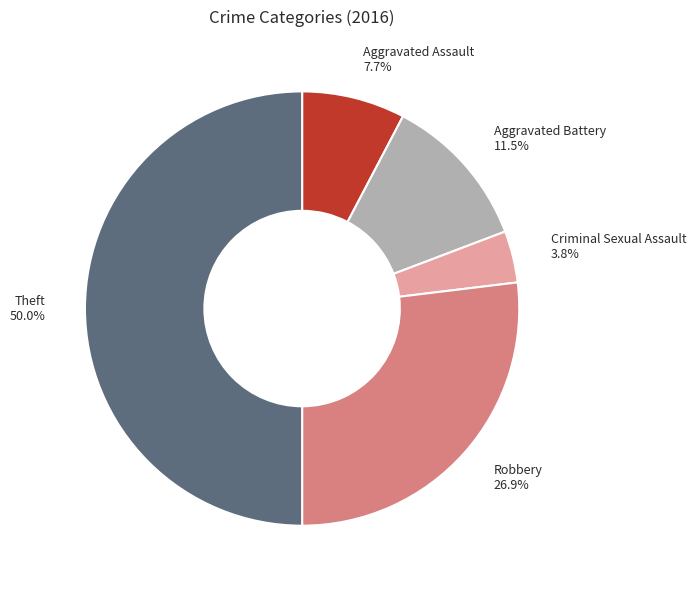

What is the smallest slice in the pie chart?

Criminal Sexual Assault